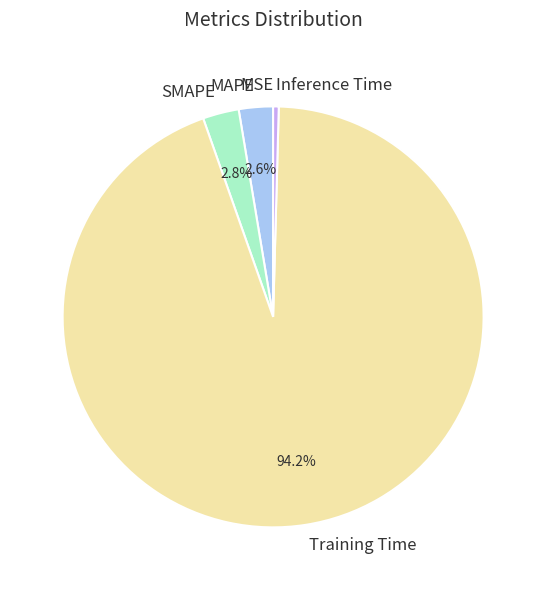

Which slice is the largest?

Training Time